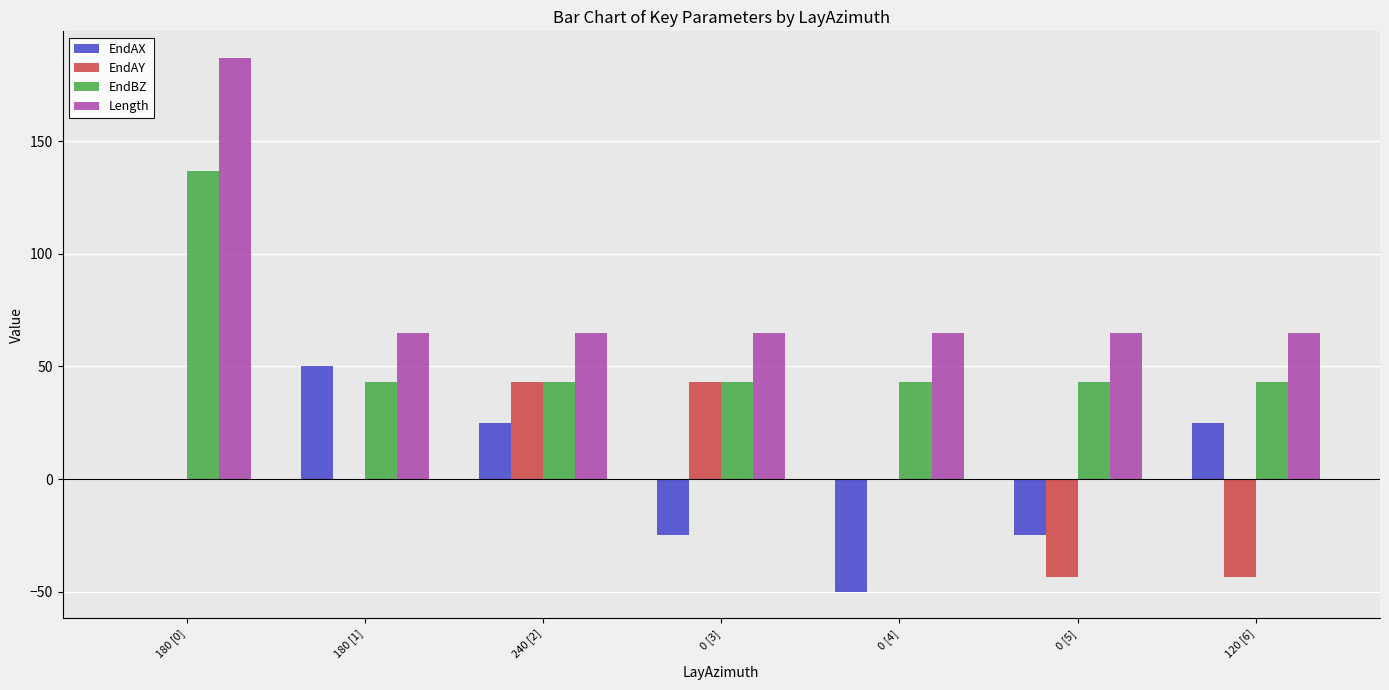

Is the value of EndBZ at 180 [0] greater than the value of EndAY at 0 [4]?

Yes